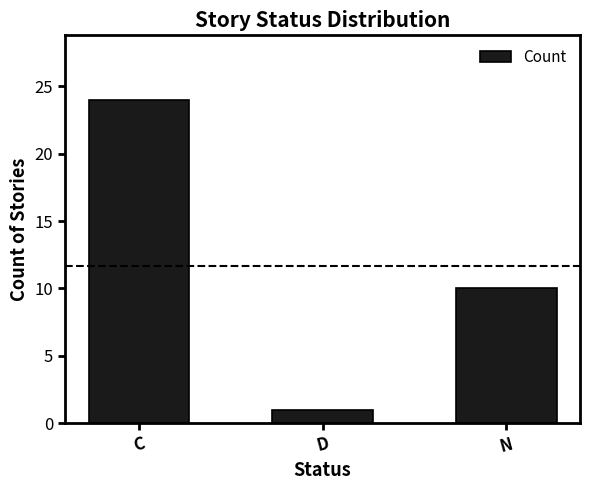

What is the label of the 3rd bar from the left?

N